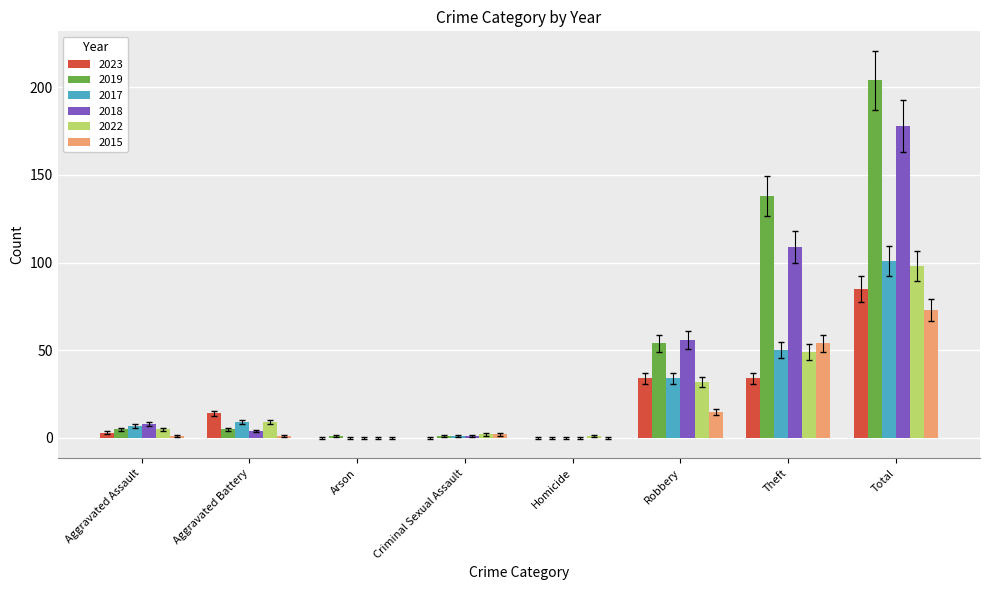

Is the value of 2019 at Total greater than the value of 2022 at Robbery?

Yes